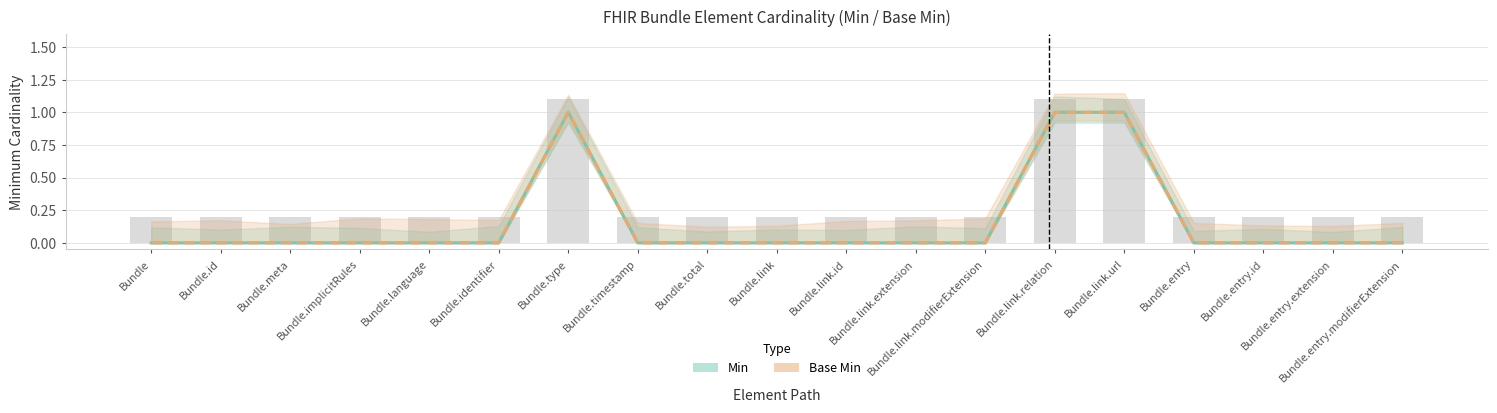

Is the value of Min at Bundle.entry greater than the value of Base Min at Bundle.total?

No